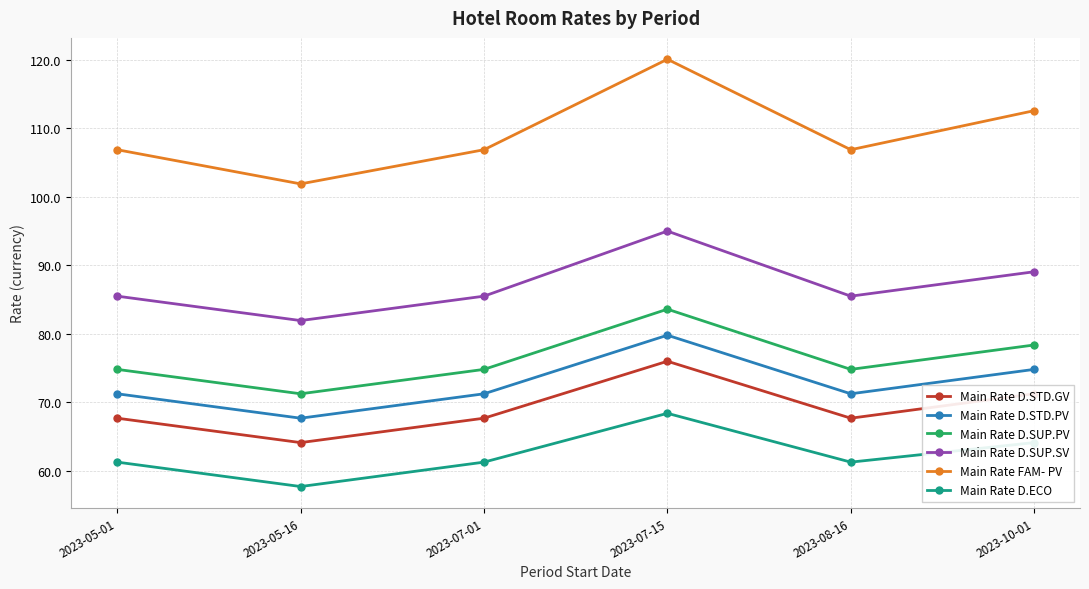

The value of Main Rate D.SUP.SV at 2023-07-15 is 126.2. True or false?

False